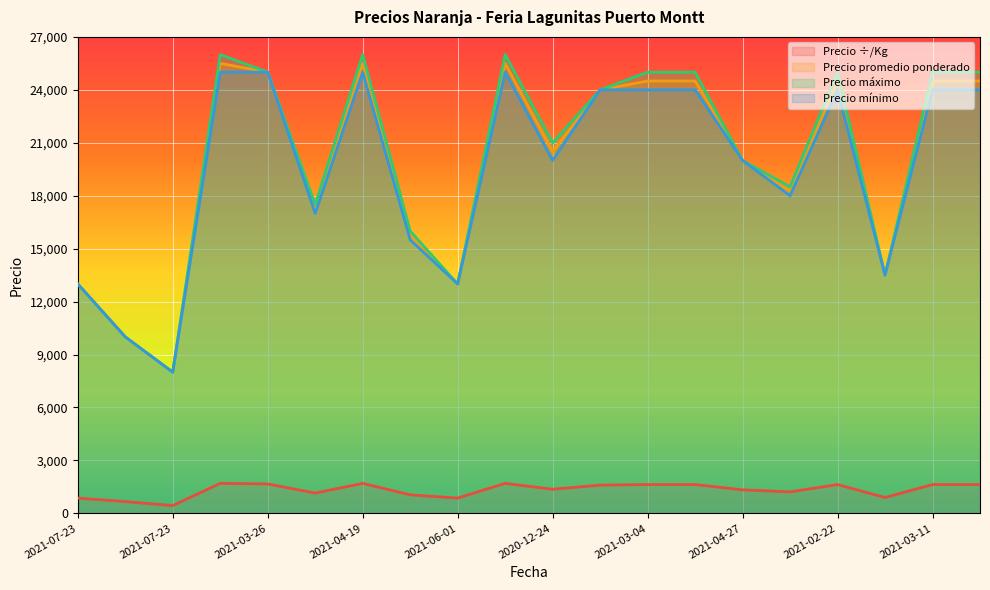

What is the maximum value shown in the chart?

26000